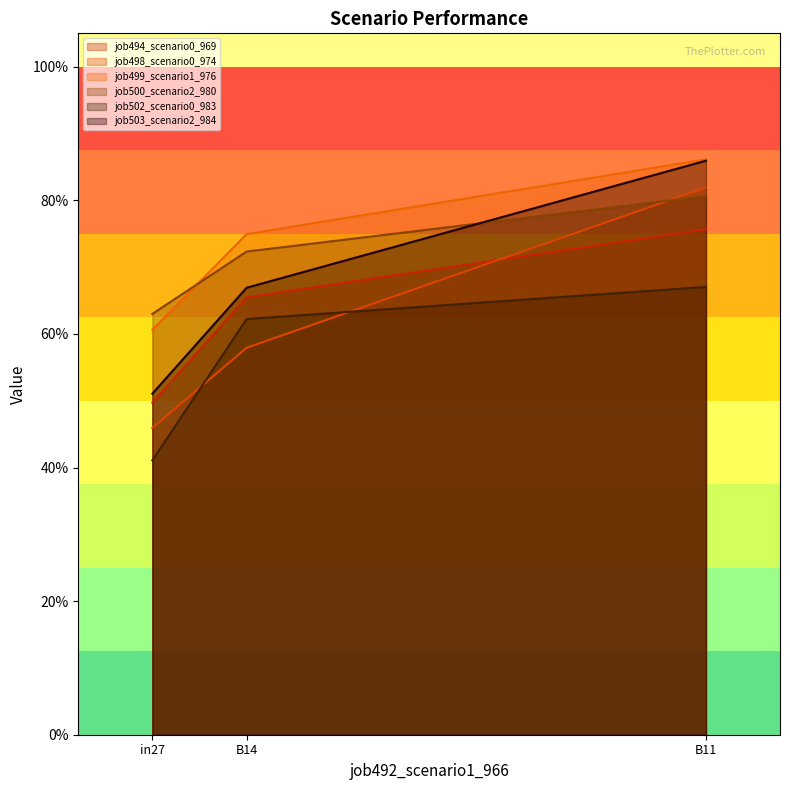

Between in27 and B11, which is larger?

B11